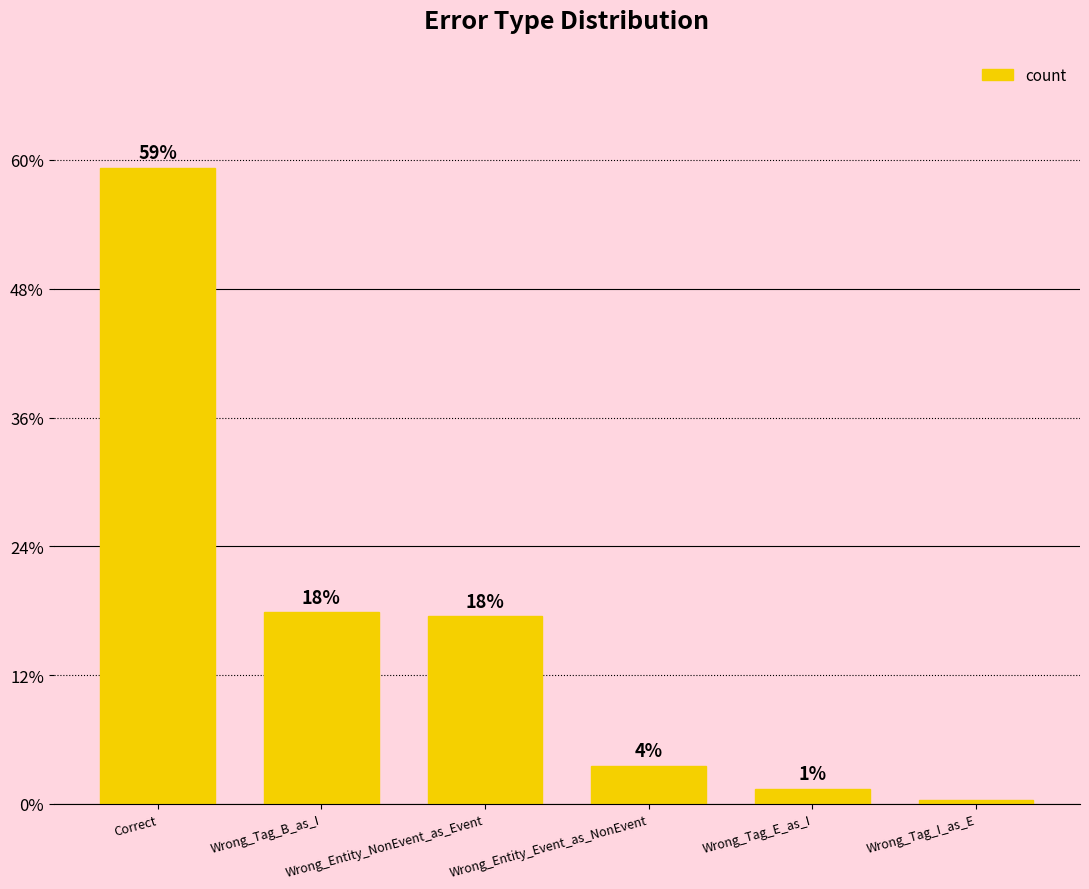

How many bars are there in total?

6